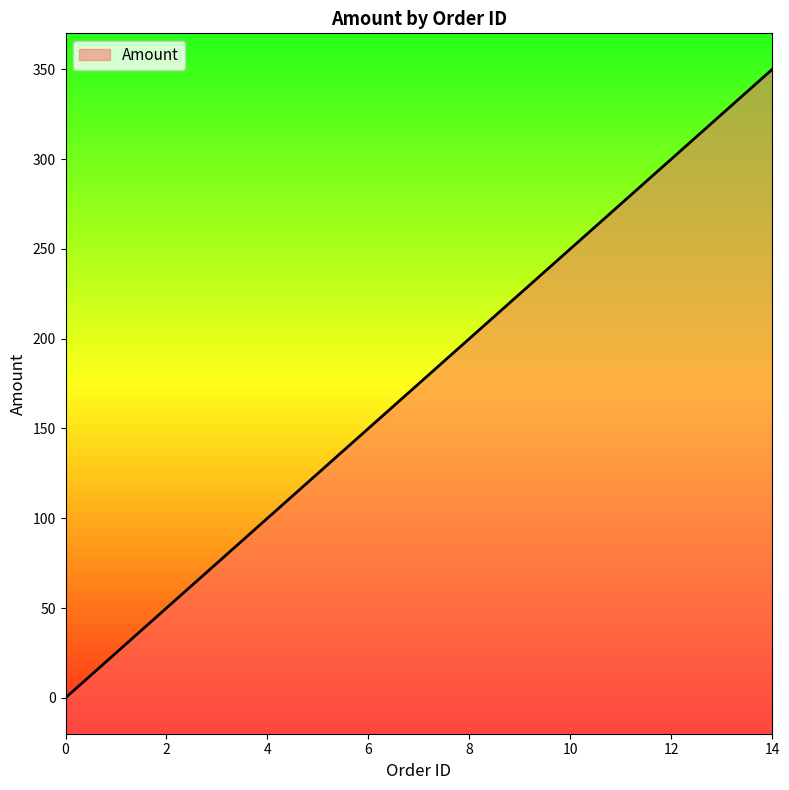

Approximately how many times larger is the value at 4 compared to 10?

0.4